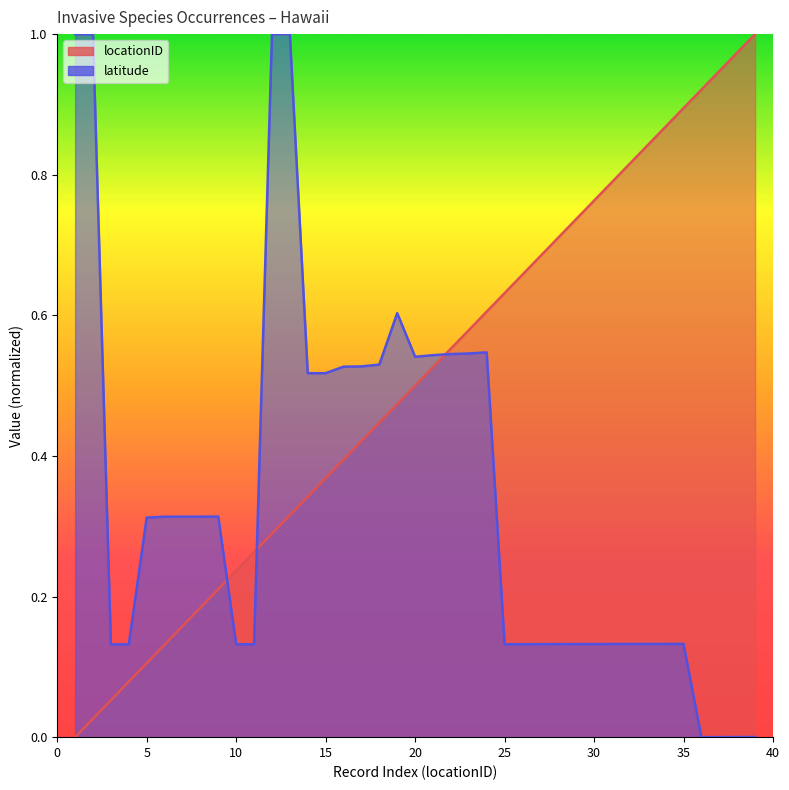

What is the approximate value of latitude at 1?

1.0